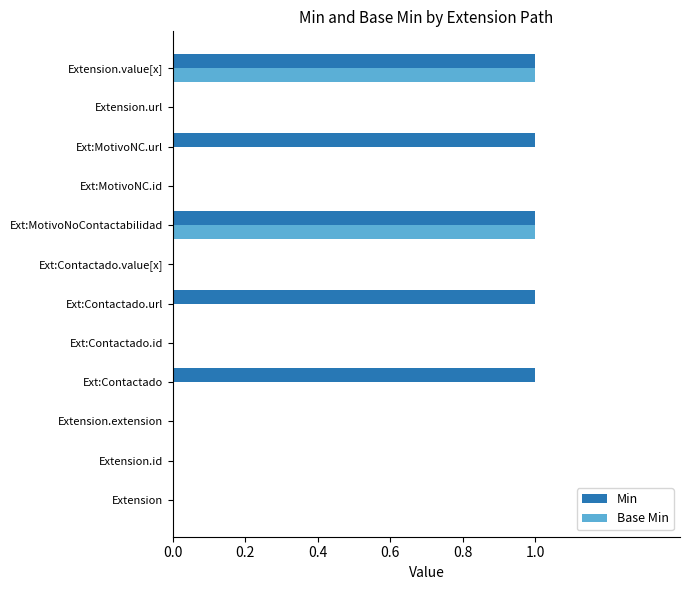

True or false: Min has a value of 0 at Extension.url.

True